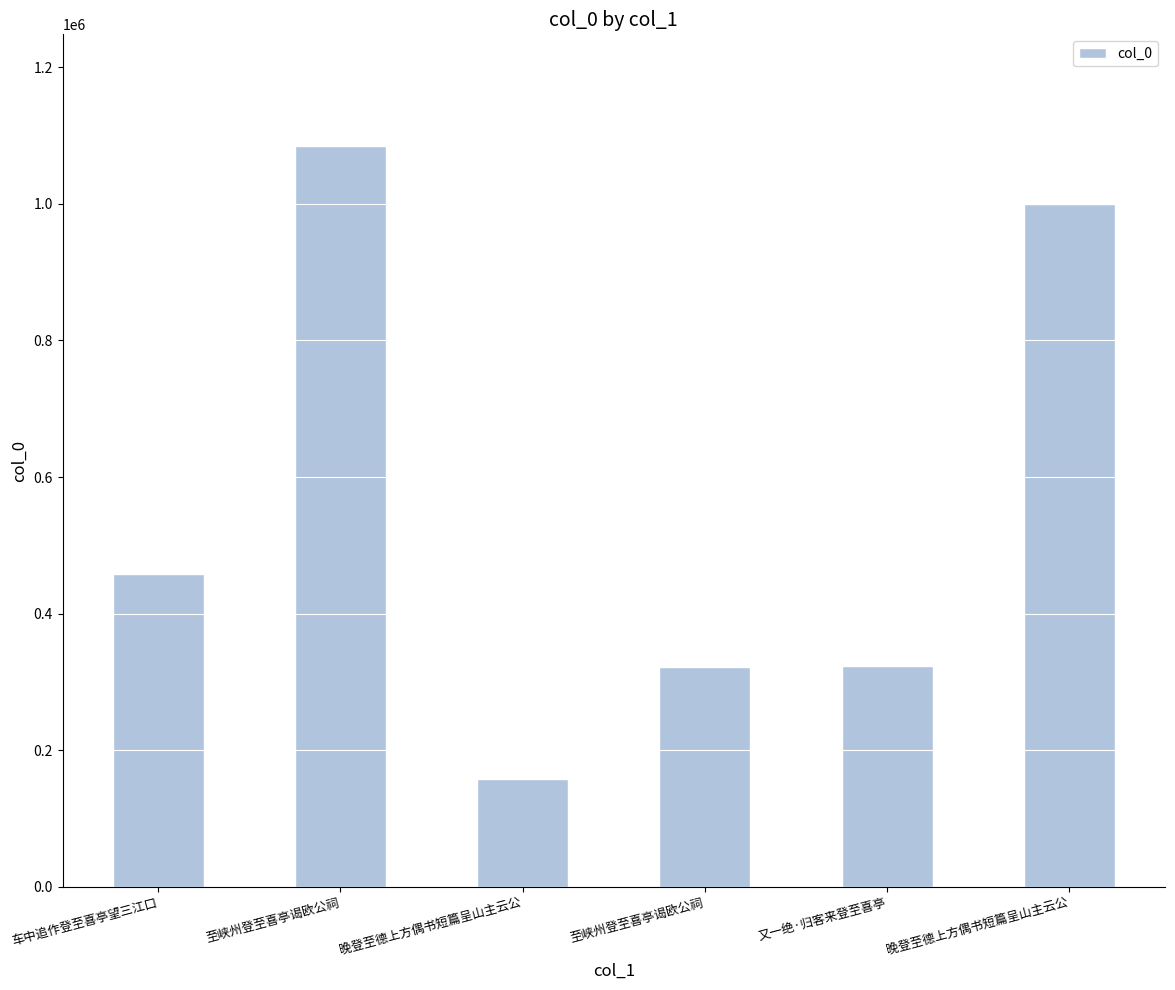

What is the label of the 2nd bar from the right?

又一绝·归客来登至喜亭